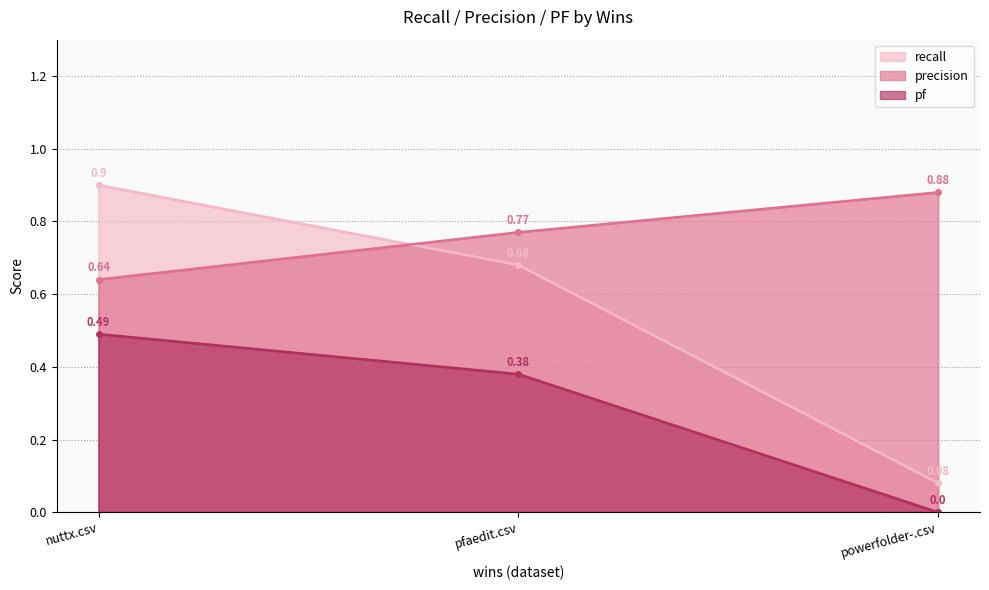

What position from the right is powerfolder-.csv?

1